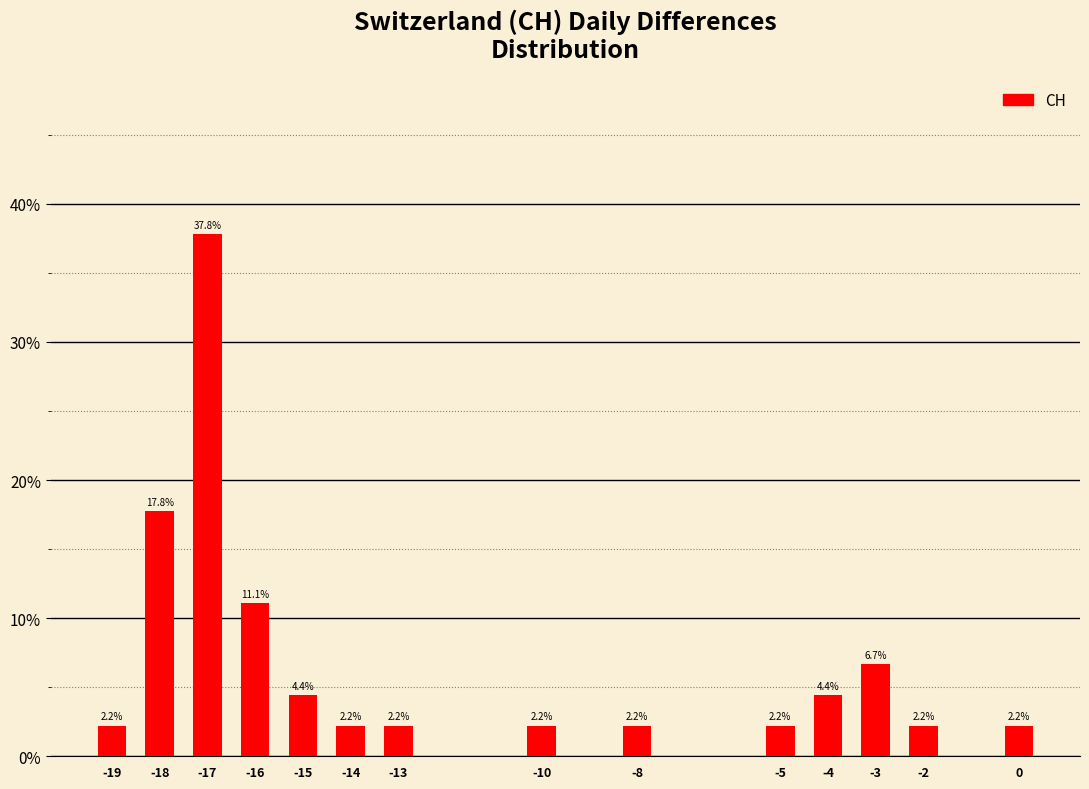

Reading right to left, list all the values displayed in this chart.

0=2.2	-2=2.2	-3=6.7	-4=4.4	-5=2.2	-8=2.2	-10=2.2	-13=2.2	-14=2.2	-15=4.4	-16=11.1	-17=37.8	-18=17.8	-19=2.2